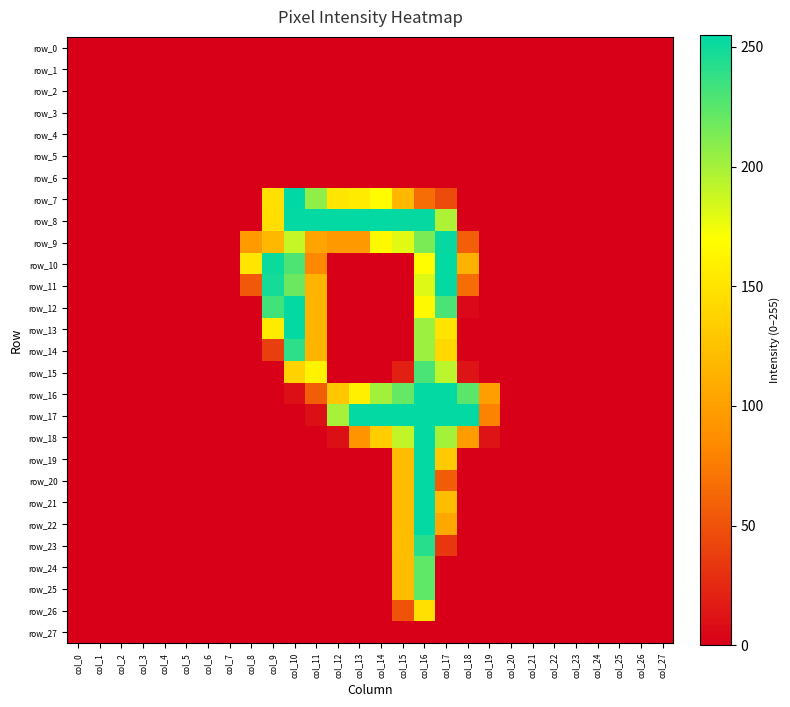

Between col_4 and col_24, which series saw the biggest shift?

row_0